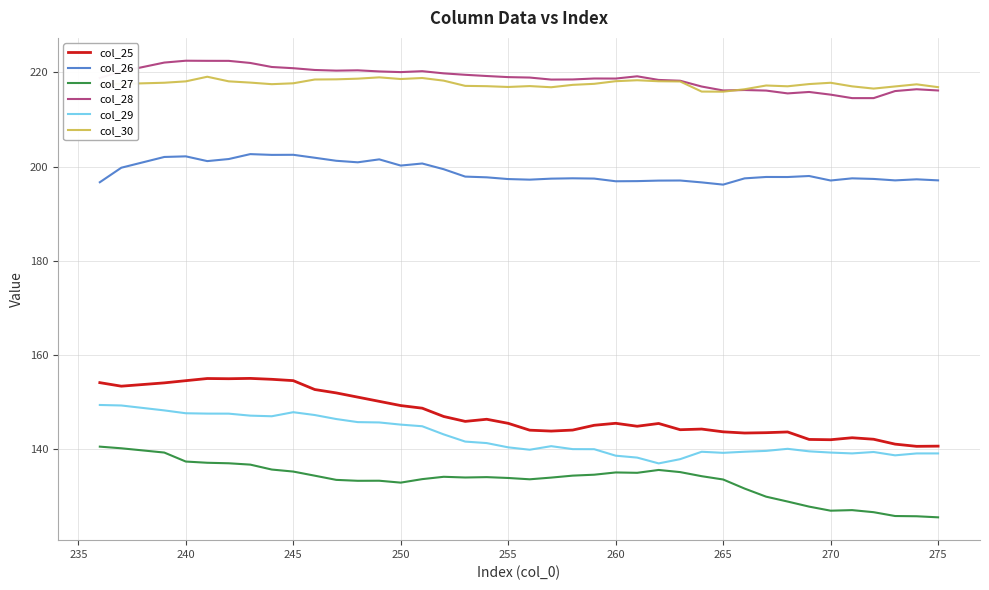

True or false: col_30 and col_27 cross at least once.

False